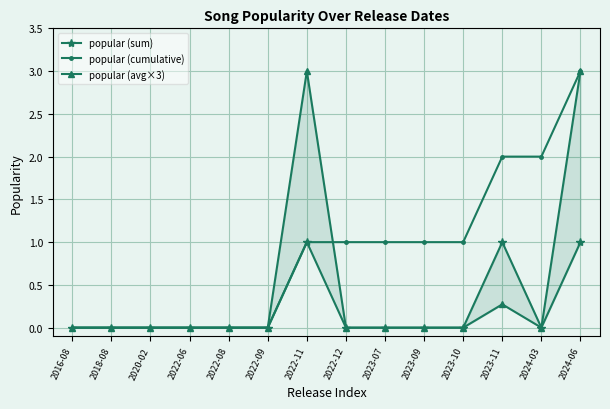

How many lines are shown in the chart?

3